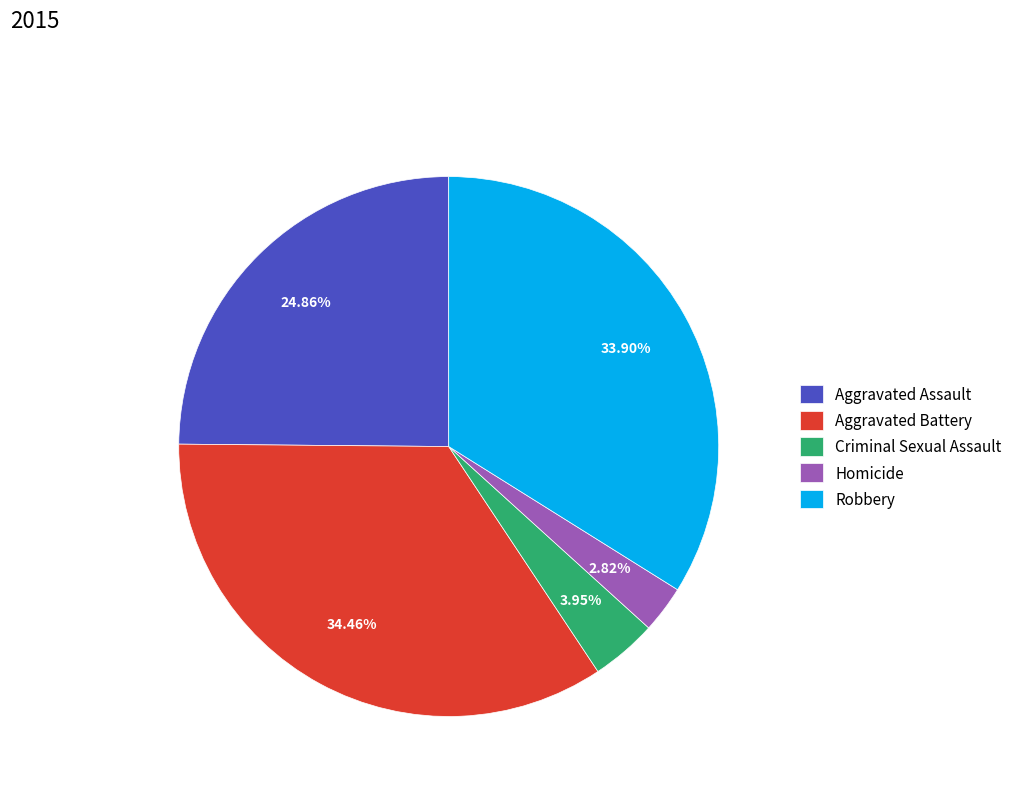

What percentage is the Robbery slice, to the nearest percent?

34%